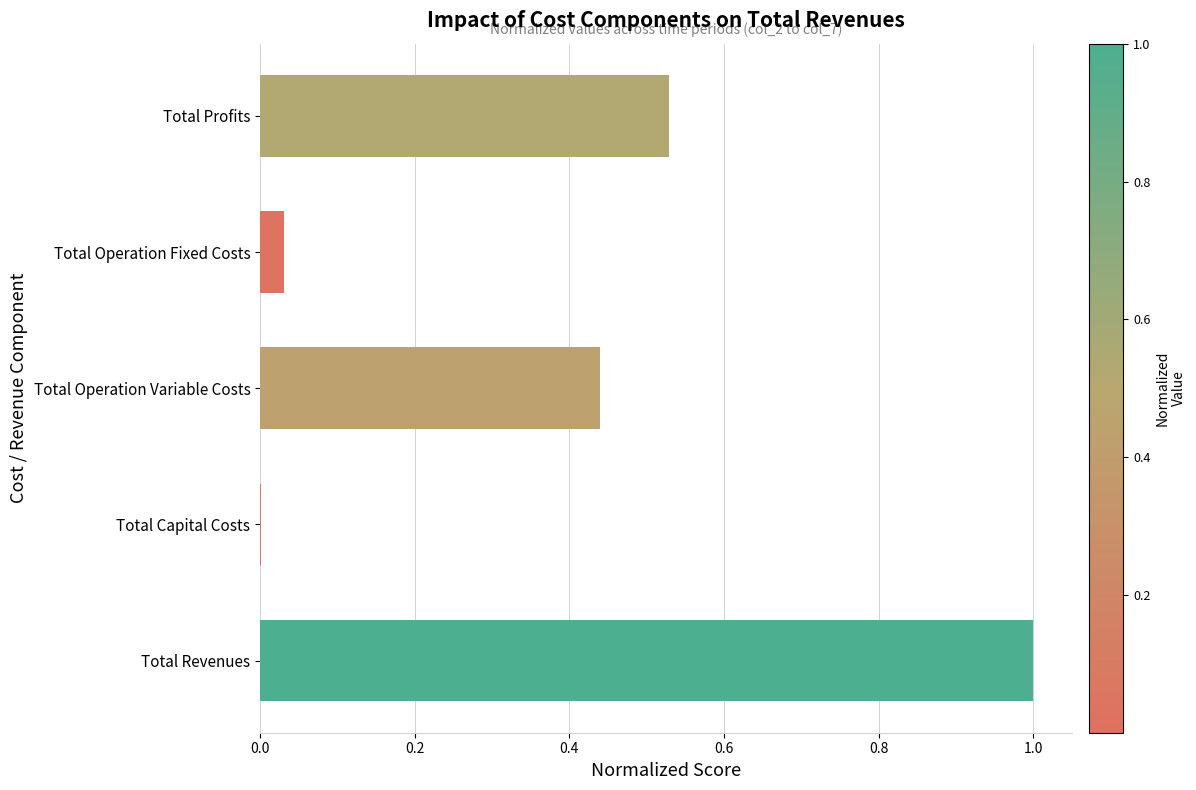

Which category has the highest value across all series?

Total Revenues